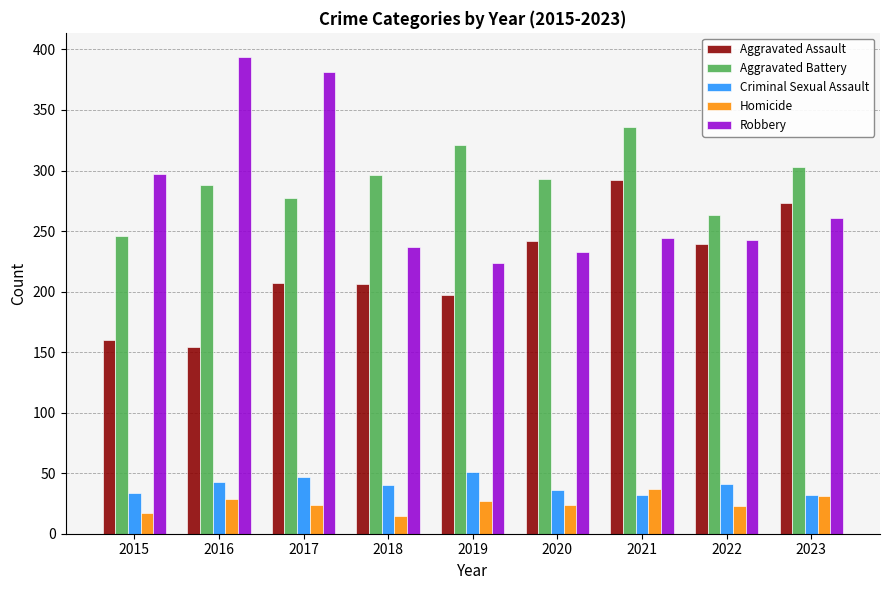

What is the maximum value shown in the chart?

394